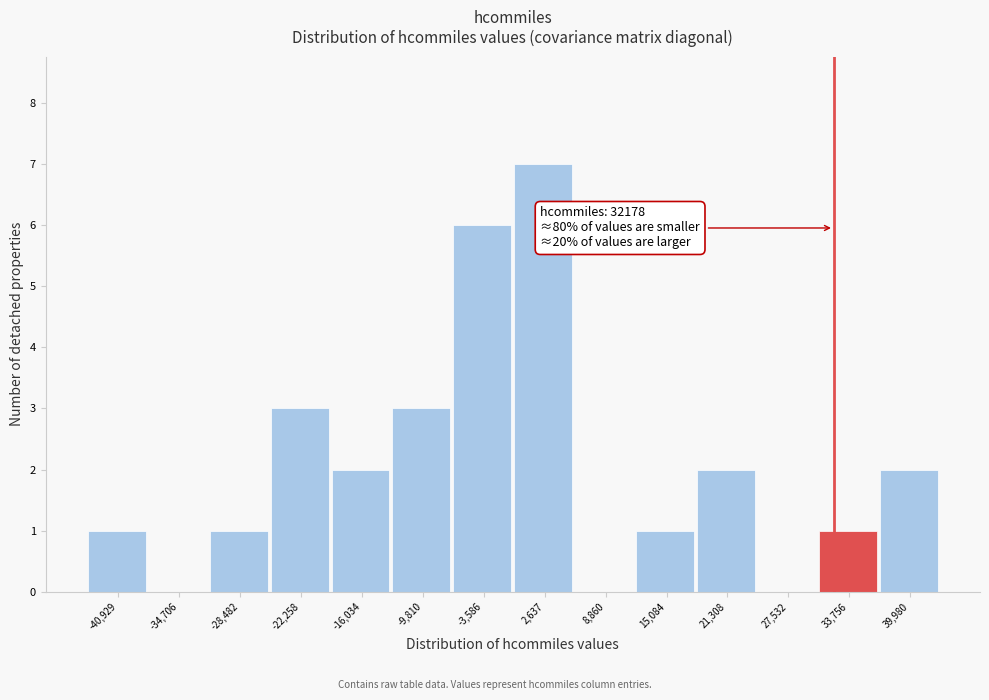

Which range on the x-axis has the tallest bar?

0 to 6000